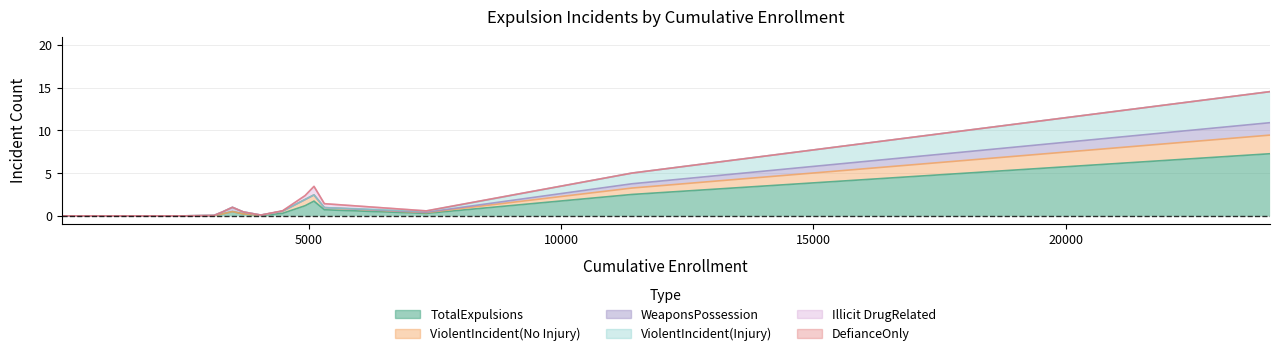

True or false: ViolentIncident(No Injury) has a value of -1 at La Mesa-Spring Valley.

False